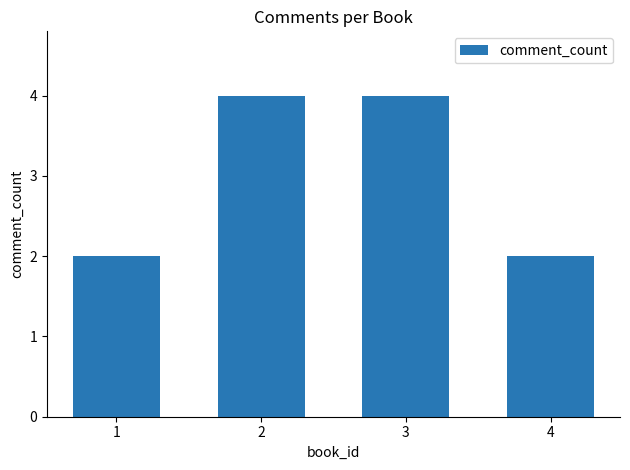

Which has a higher value, 3 or 1?

3